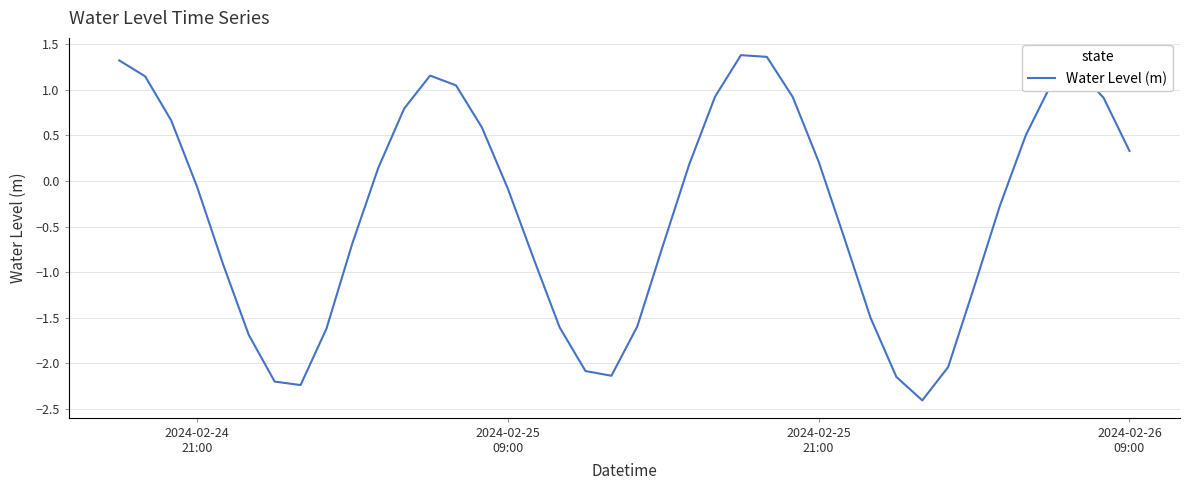

Is this an area chart (filled region under the line)?

No